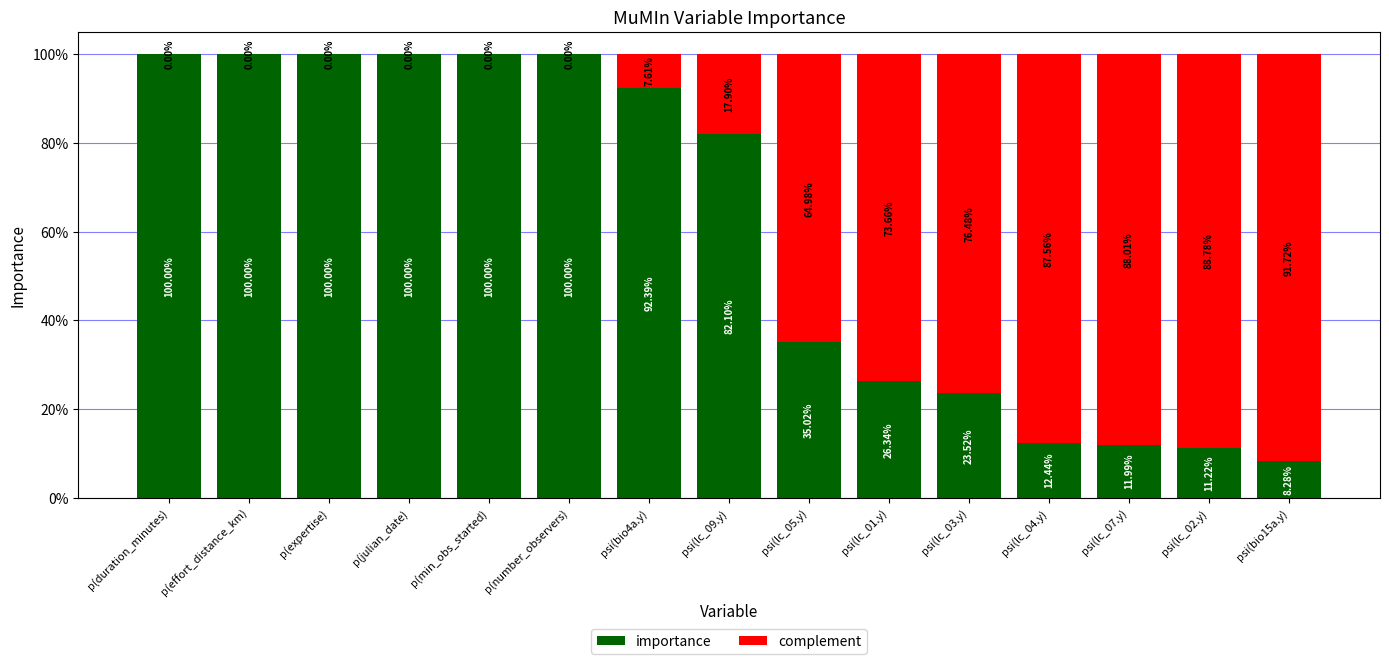

What are all the series names shown in the legend?

importance, complement